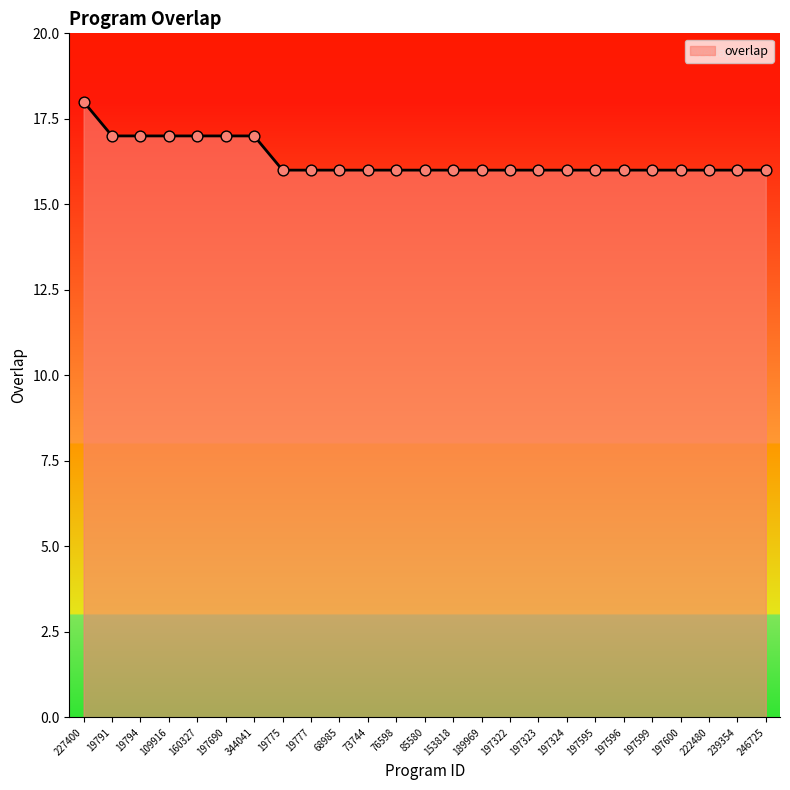

What is the ratio of the value at 109916 to the value at 197322?

1.1